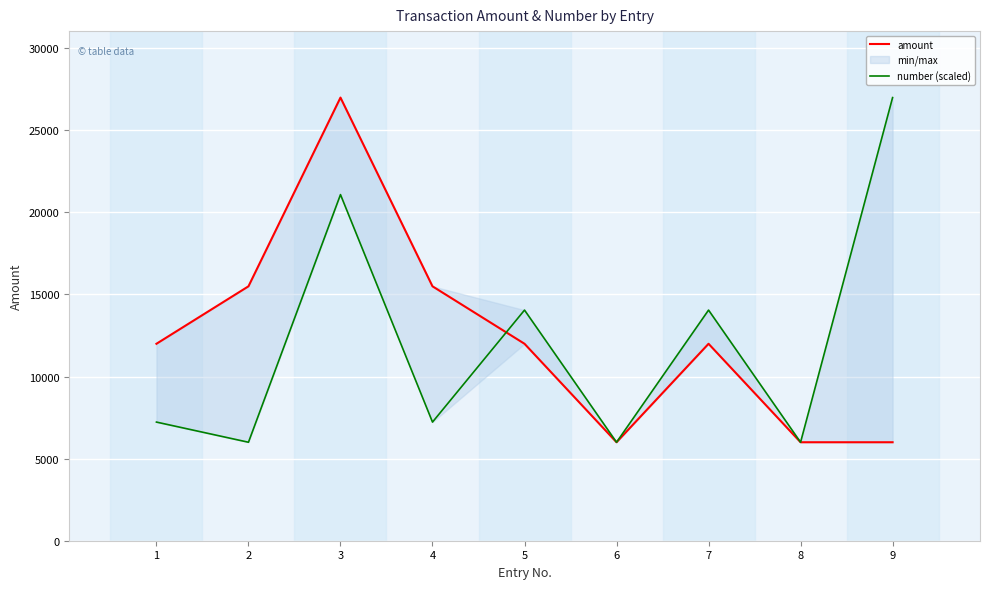

Reading left to right, list all the values displayed in this chart.

amount: 11998.0	15498.0	26996.0	15498.0	11998.0	5999.0	11998.0	5999.0	5999.0
number (scaled): 7227.5	5999.3	21085.6	7227.5	14049.8	5999.3	14049.8	5999.0	26996.0